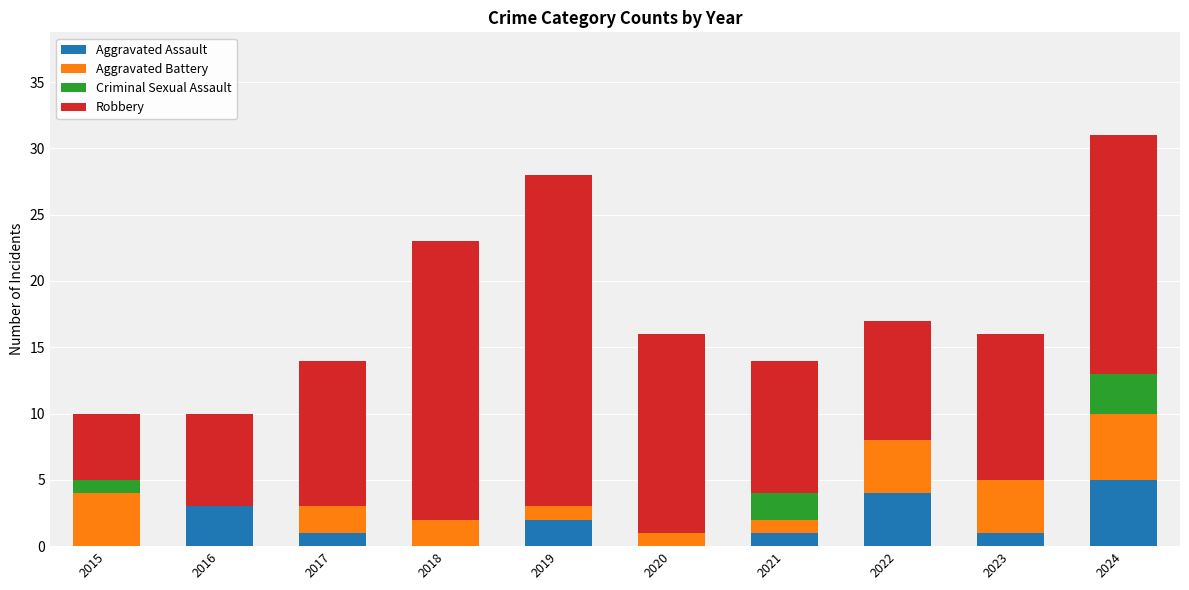

True or false: Aggravated Assault has a value of 0 at 2015.

True